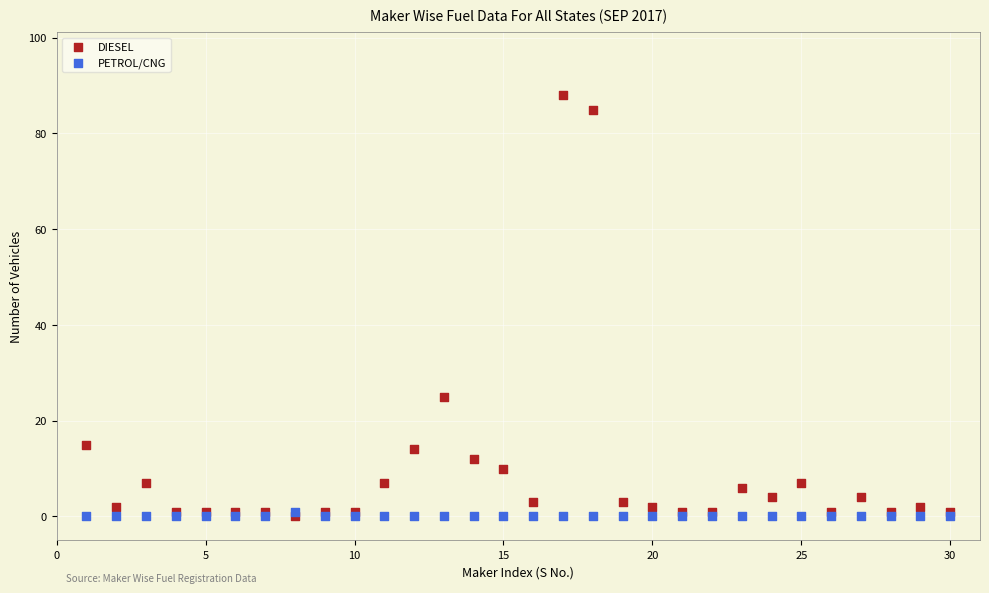

Across all series, what Y value is closest to 44?

25